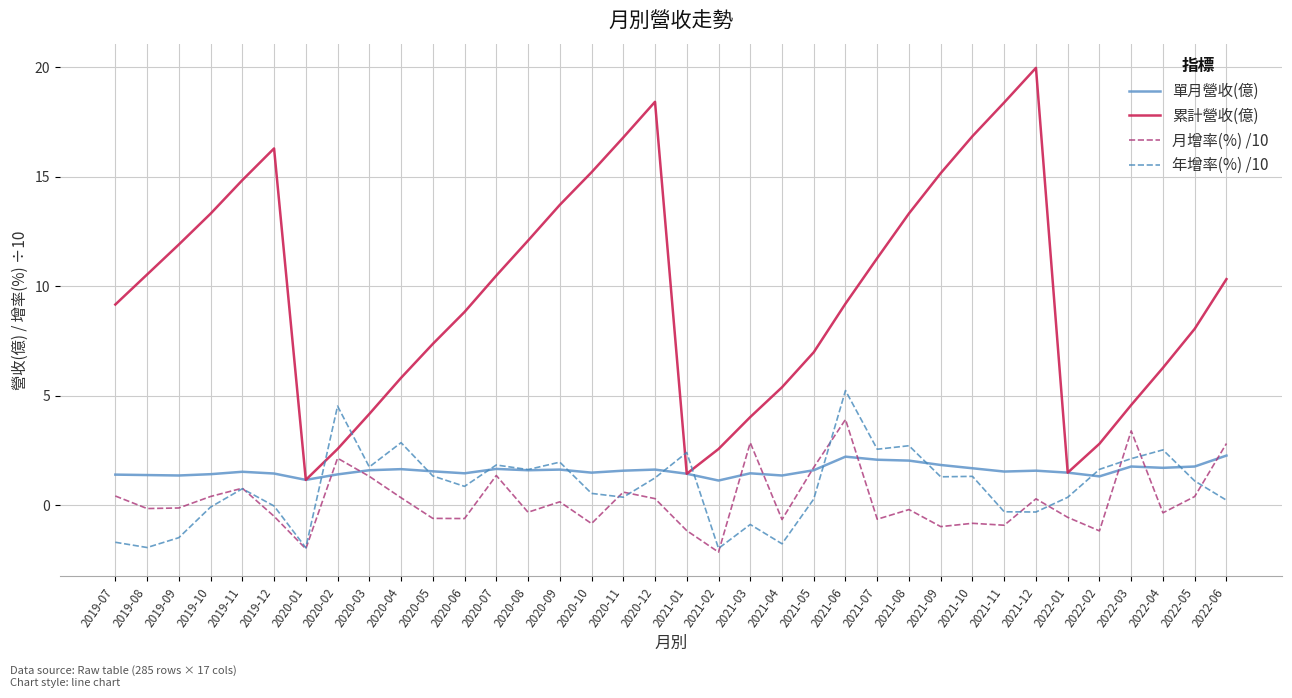

True or false: 單月營收(億) has a value of 2.2 at 2020-02.

False